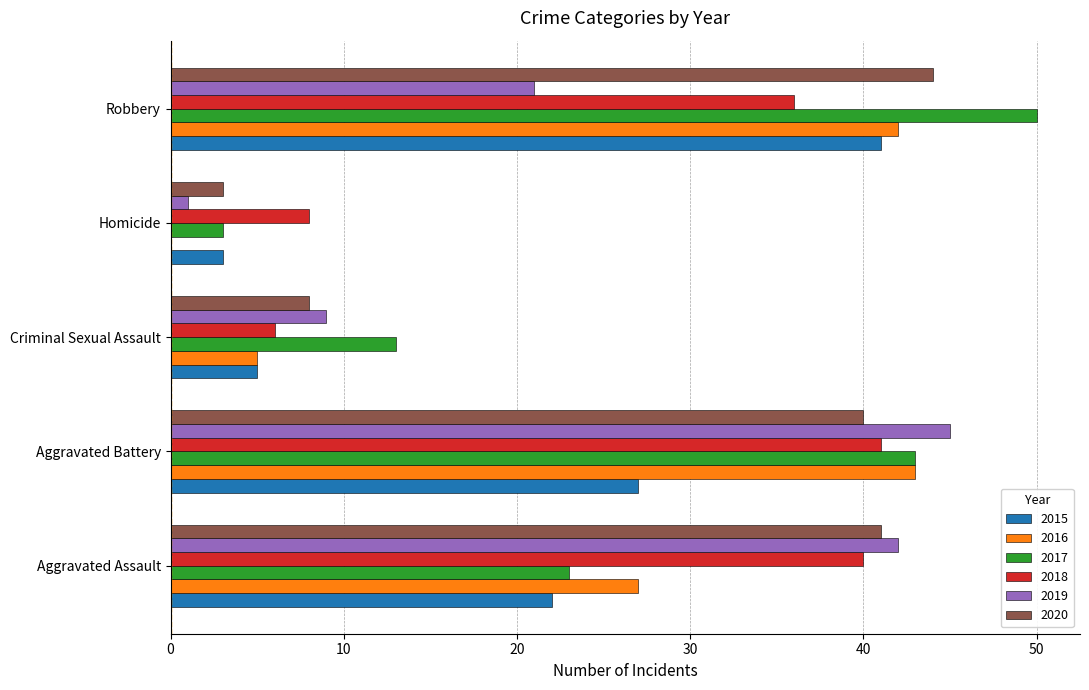

Is the value of 2016 at Criminal Sexual Assault greater than the value of 2018 at Robbery?

No